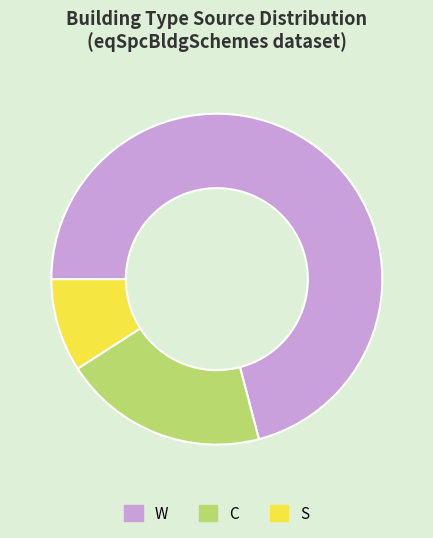

Is there any slice that represents more than half of the pie?

Yes